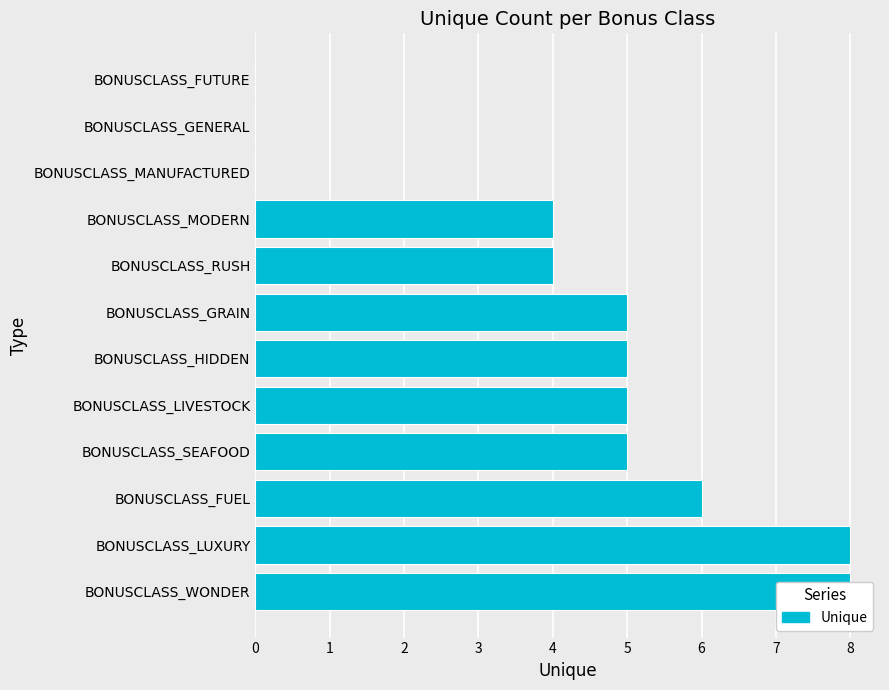

How many bars are there in total?

12